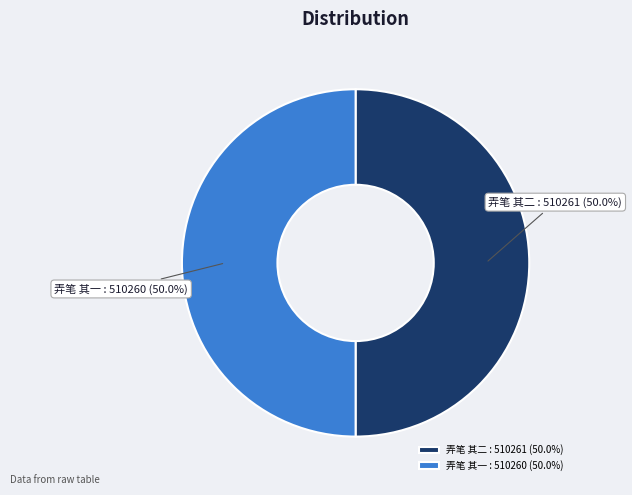

To the nearest percent, what portion does 弄笔 其一 represent?

50%